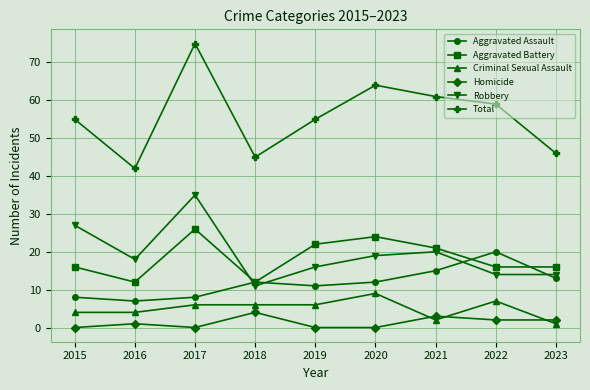

What is the approximate value of Aggravated Battery at 2018, to the nearest 10?

10